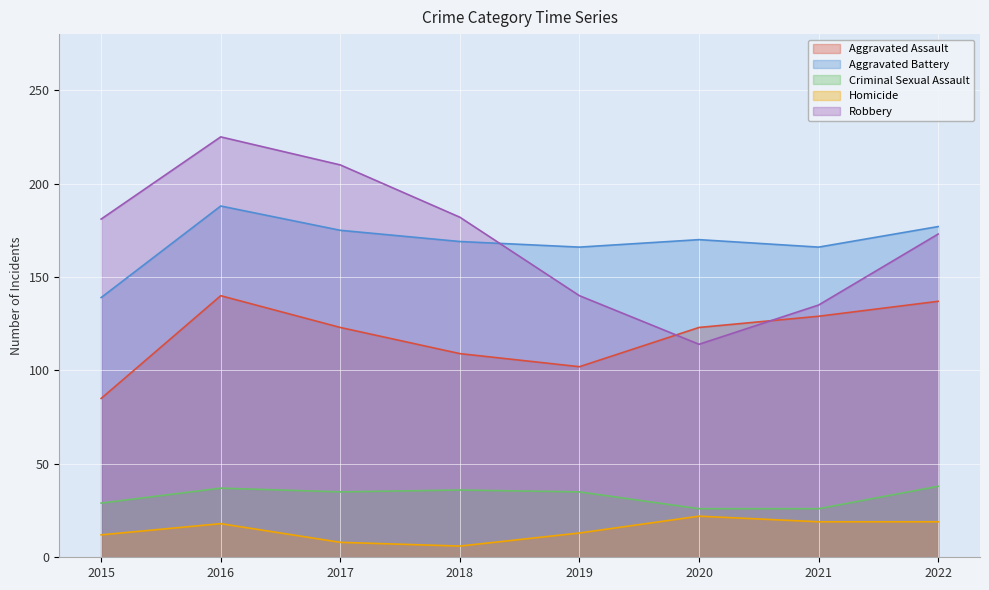

At which category is the sum across all series the highest?

2016